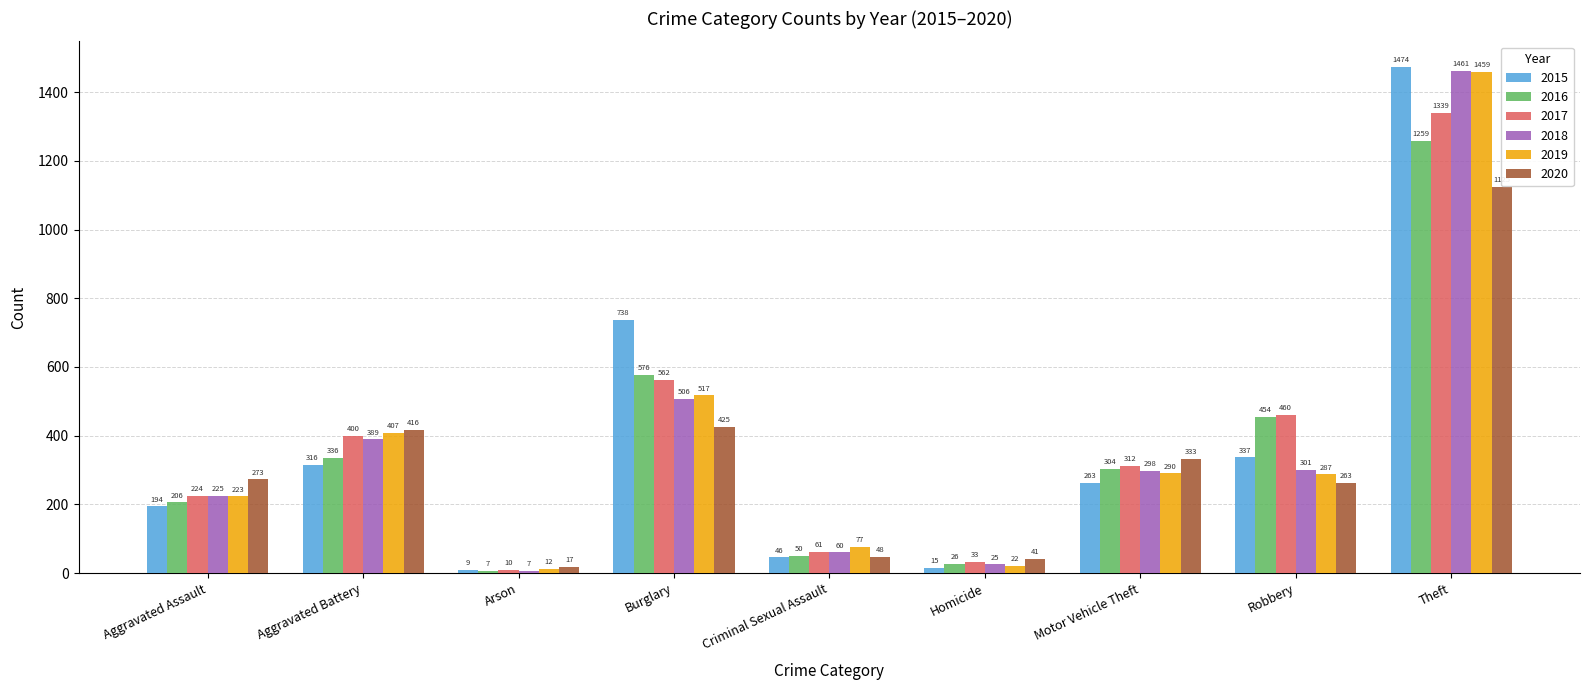

At Theft, list the series in order from largest to smallest.

2015, 2018, 2019, 2017, 2016, 2020